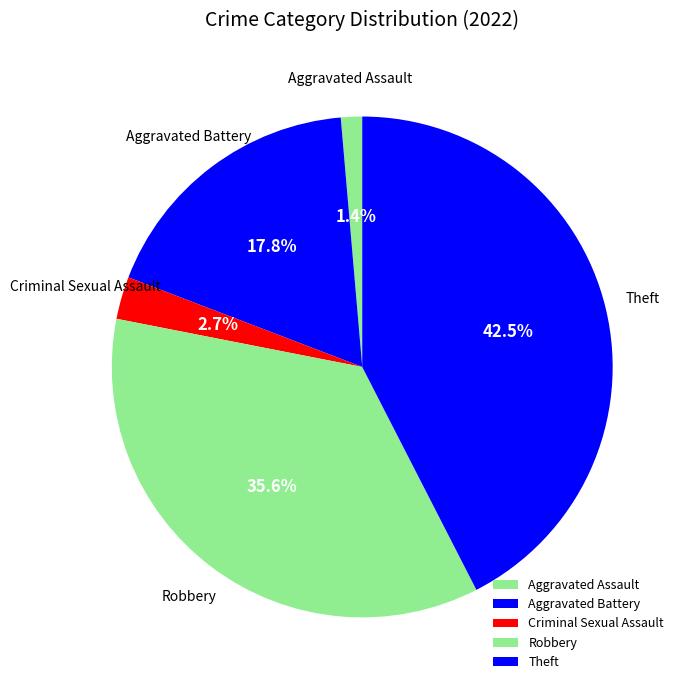

To the nearest percent, what is the difference between the largest and smallest slice percentages?

41%